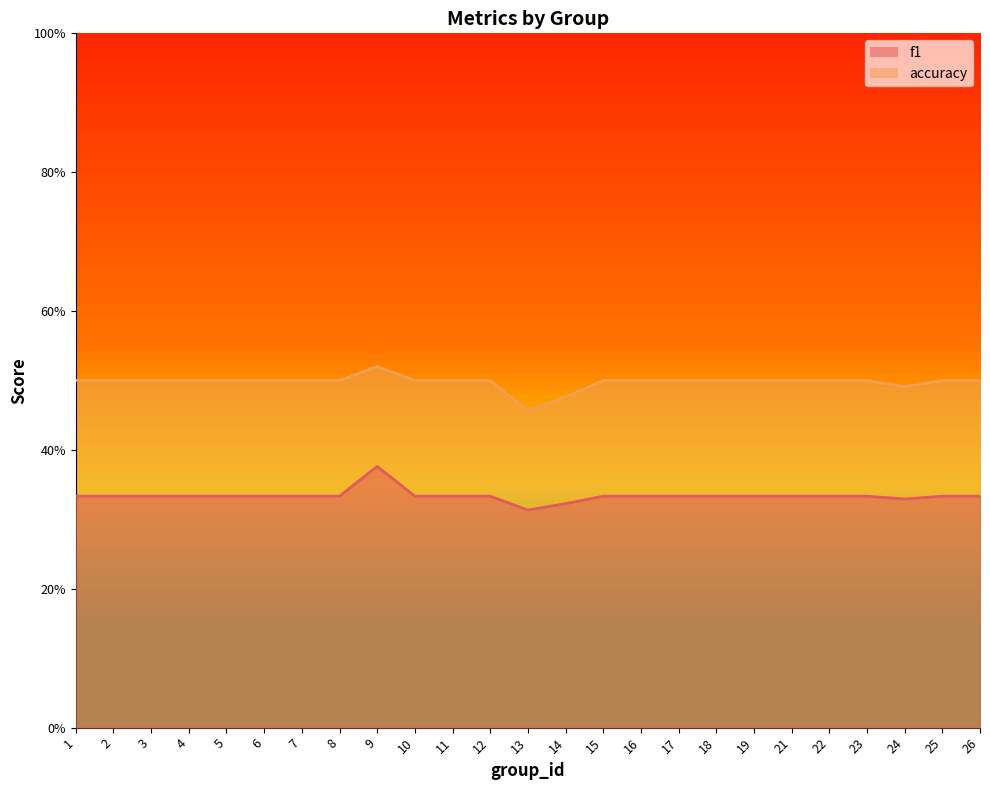

Which series has the largest total across all categories?

accuracy